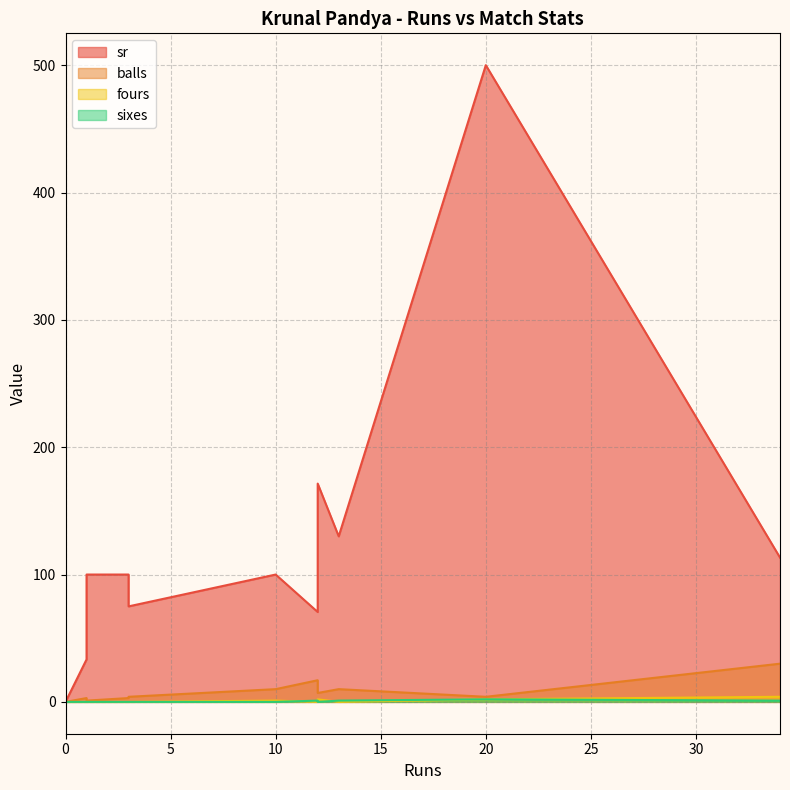

Rank the categories by fours value from highest to lowest.

34, 20, 12, 10, 0, 3, 1, 12, 1, 0, 3, 13